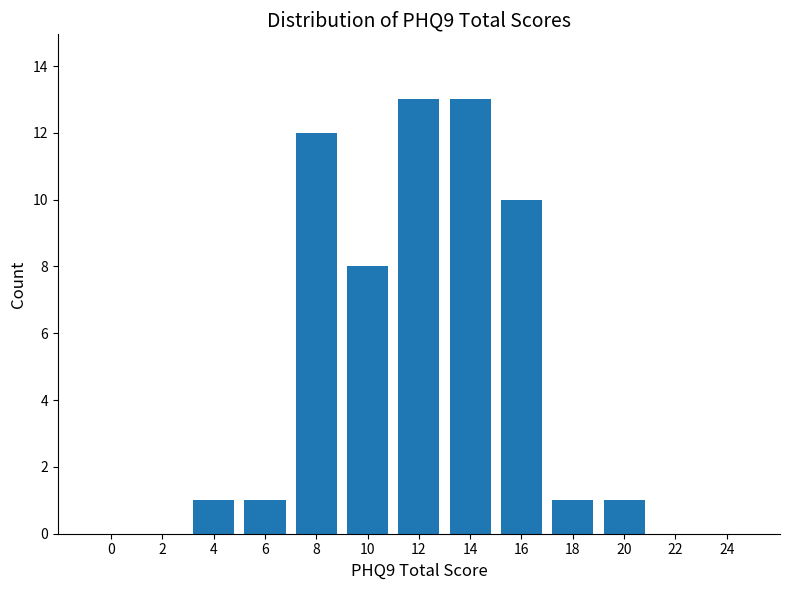

Reading left to right, what are all the values shown in this chart?

0=0	2=0	4=1	6=1	8=12	10=8	12=13	14=13	16=10	18=1	20=1	22=0	24=0